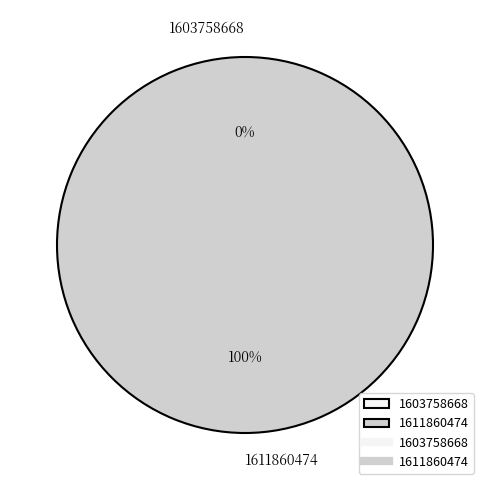

What percentage is the 1611860474 slice, to the nearest percent?

100%